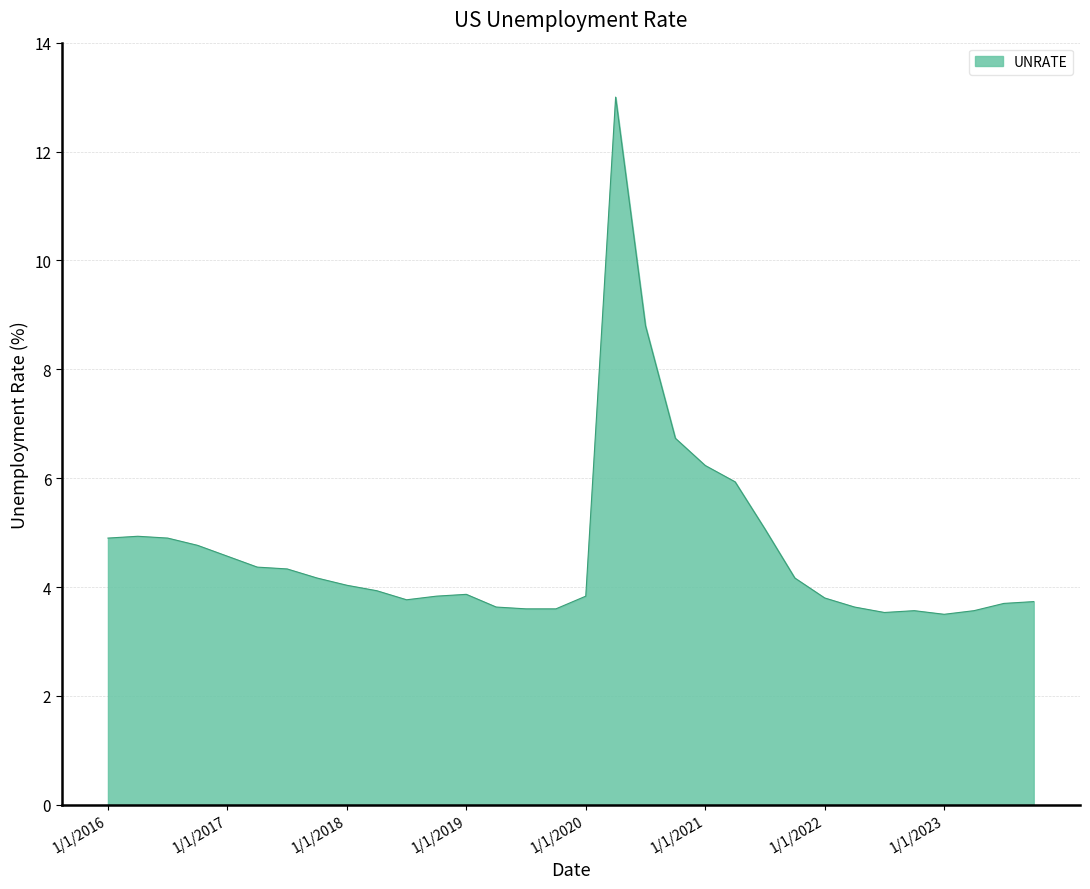

What is the minimum value shown in the chart?

3.5